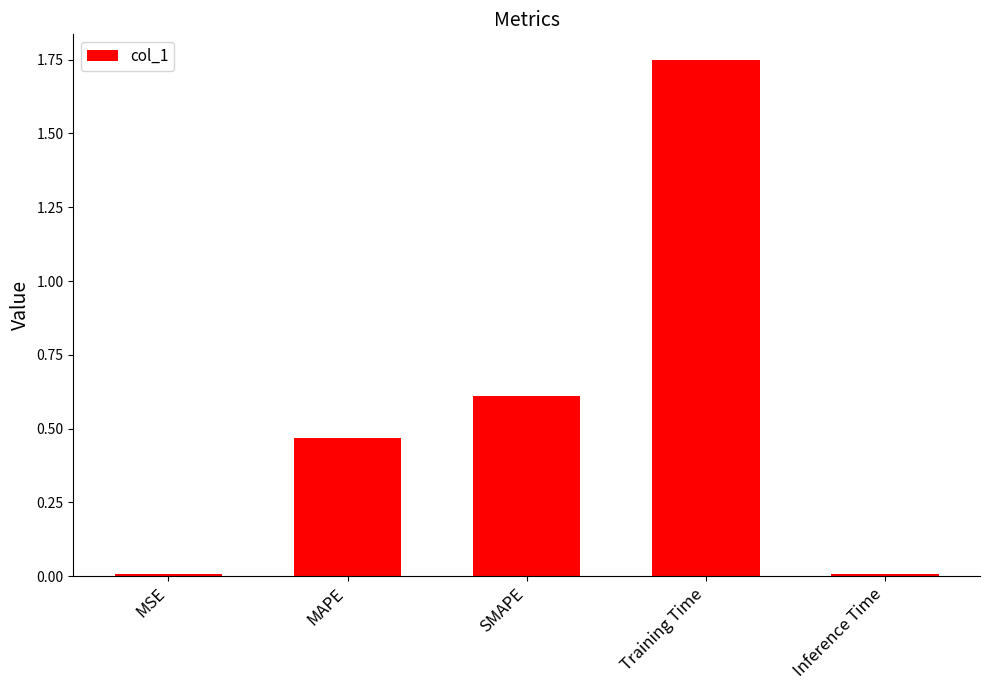

What is the average value?

0.6